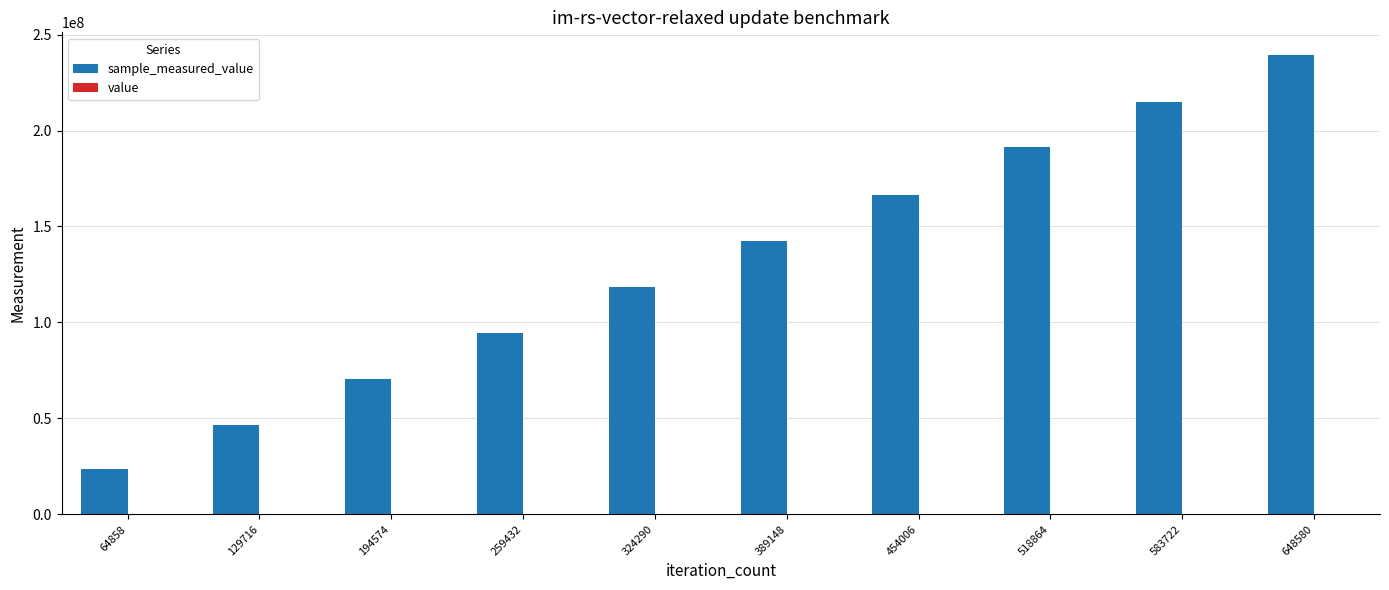

At which category is the sum across all series the highest?

648580